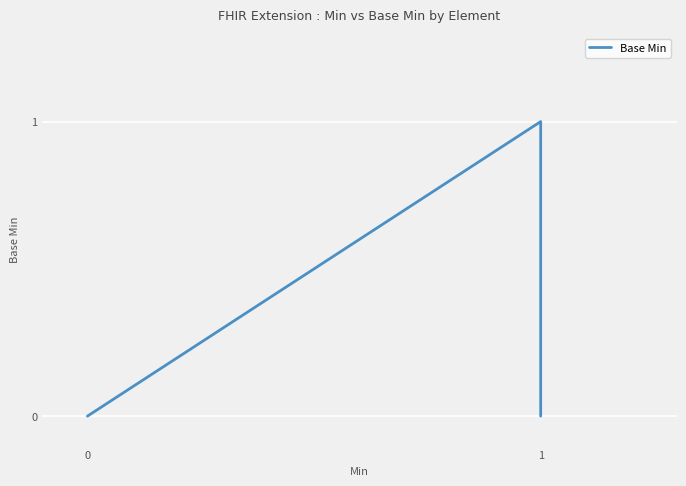

How many interior local peaks (higher than both neighbors) does the data have?

1